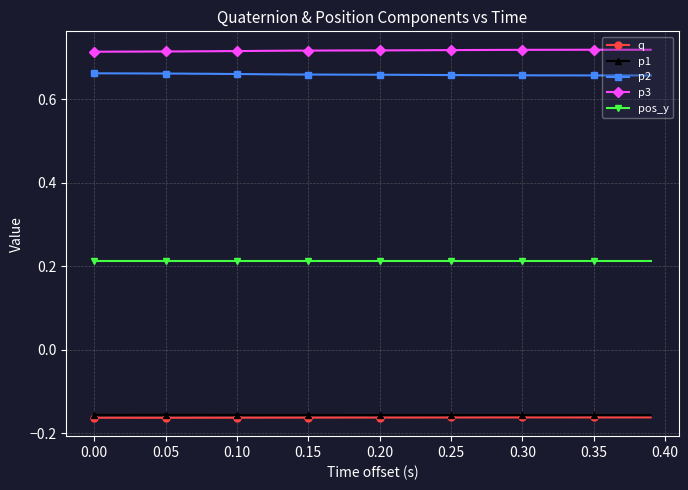

Which series has the largest total across all categories?

p3